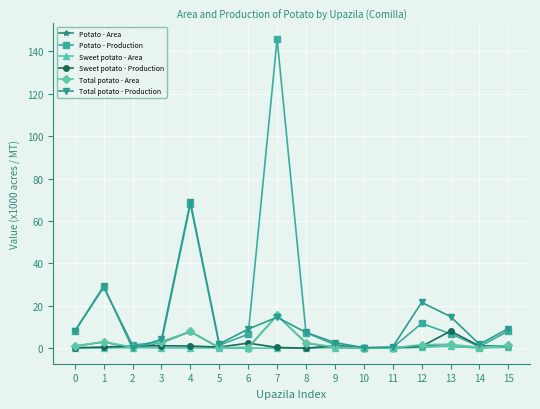

After their last crossing, which series has the higher values: Potato - Production or Sweet potato - Area?

Potato - Production